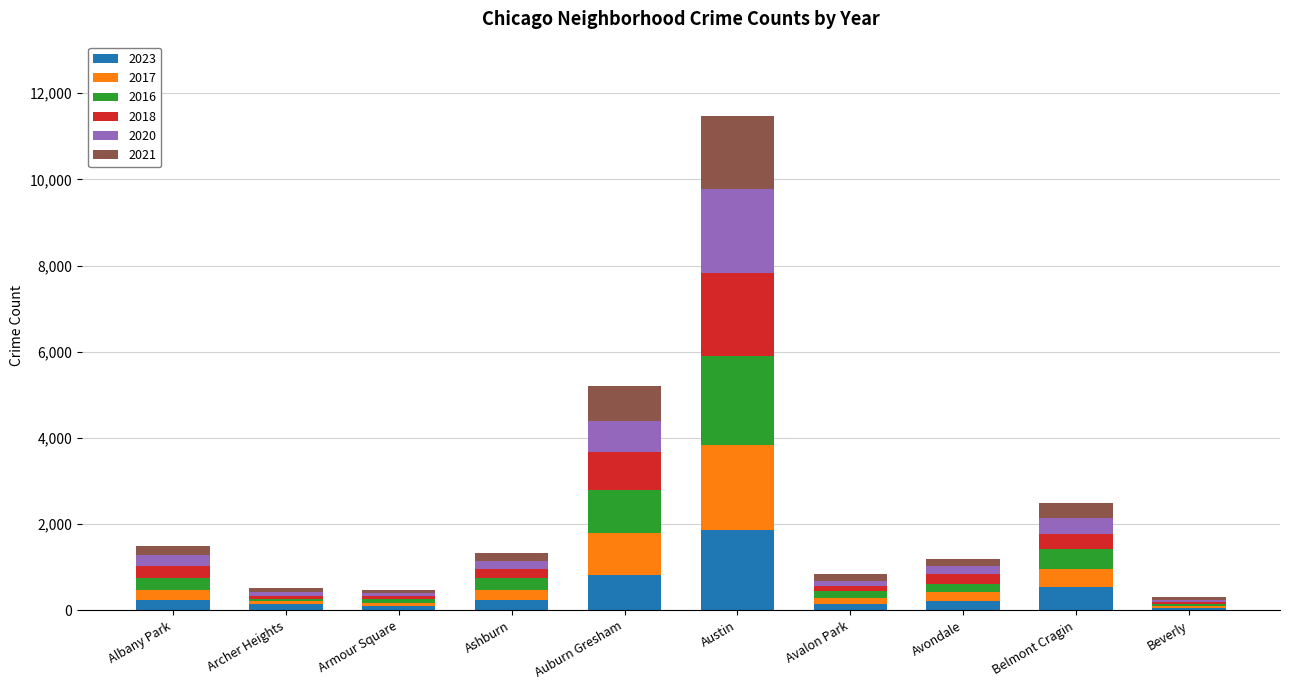

Which category has the highest value in the 2023 series?

Austin